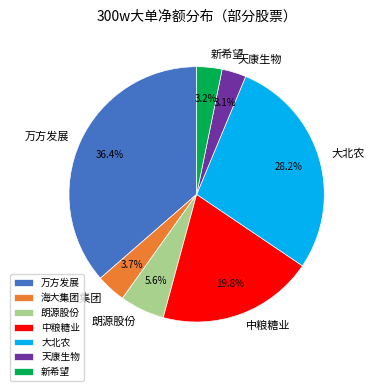

How many segments does this pie chart have?

7